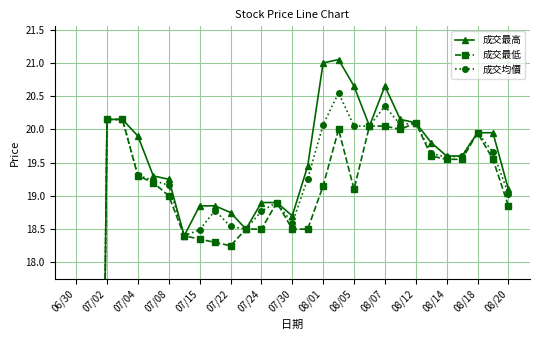

What is the maximum value for 成交最高?

21.1